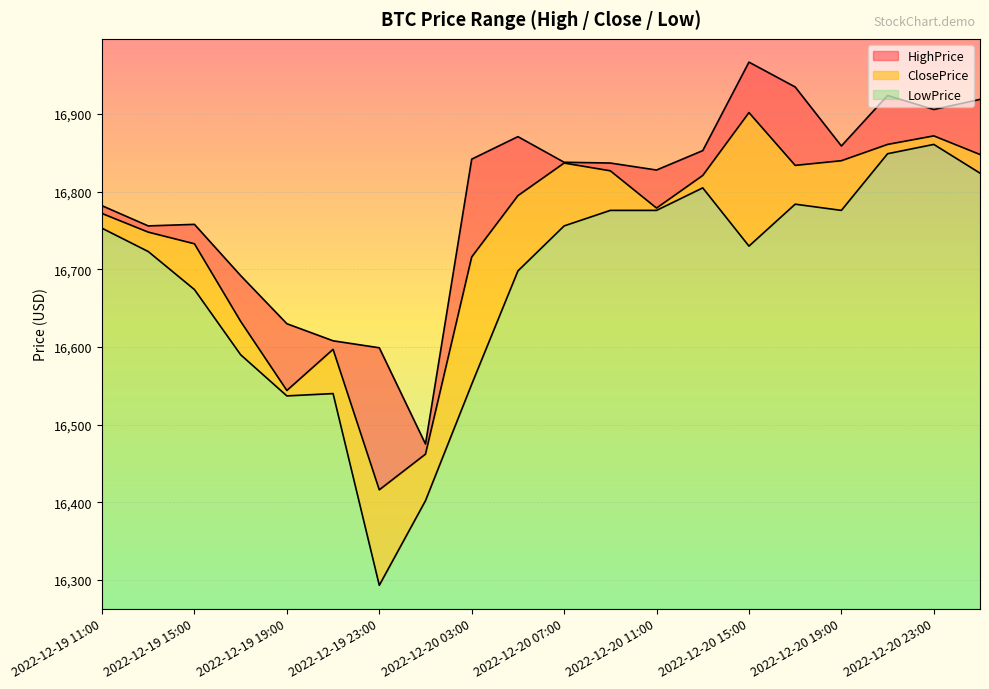

True or false: HighPrice has a value of 16935 at 2022-12-20 17:00.

True